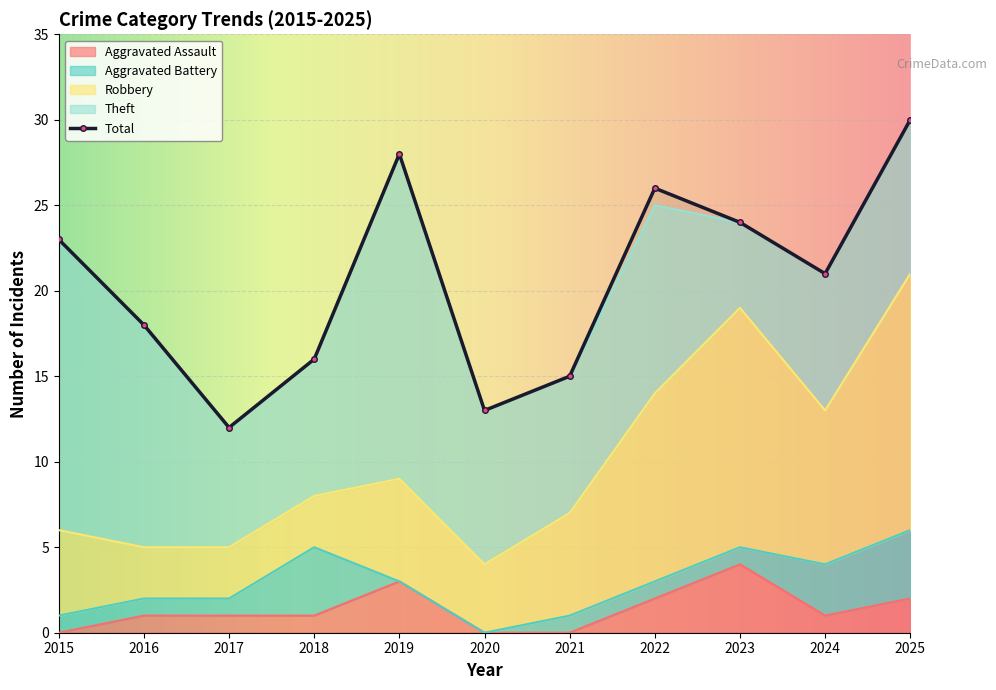

True or false: Theft and Aggravated Battery intersect in this chart.

False